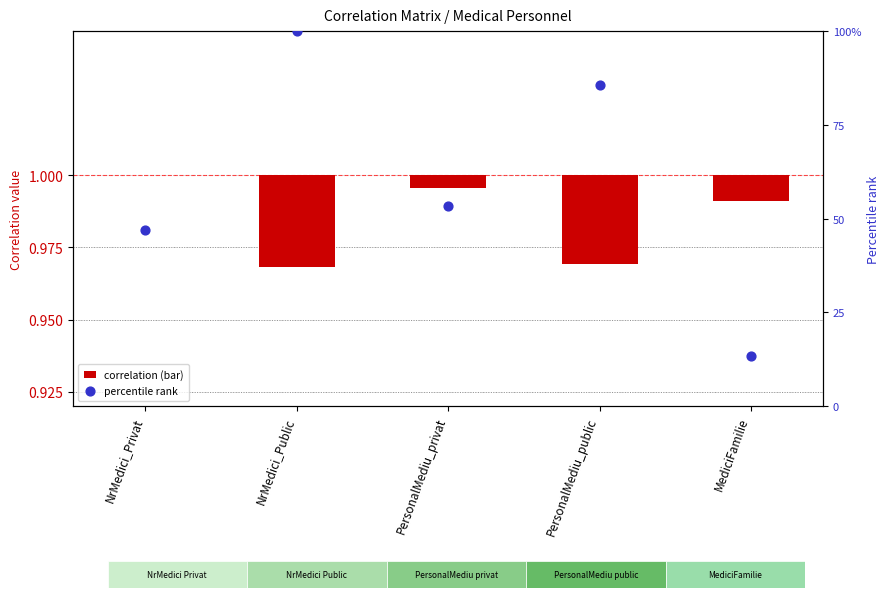

Which series contains the lowest Y value?

NrMedici_Privat